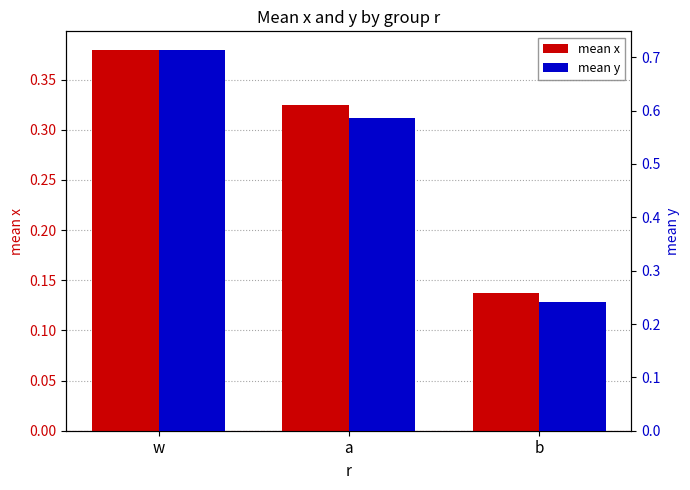

Rank the series at w from highest to lowest value.

mean y, mean x